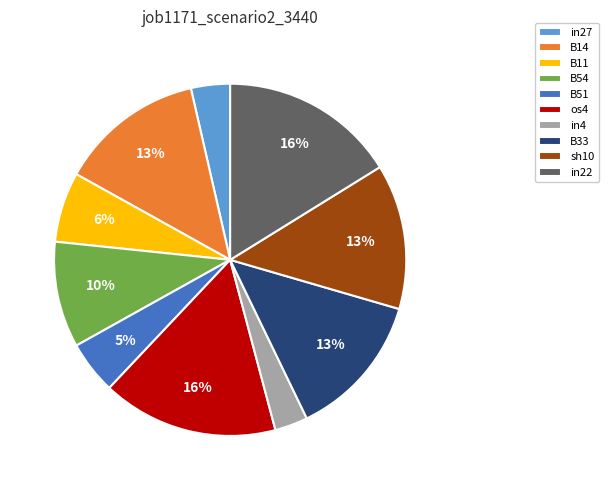

Is in4 the majority of the pie?

No